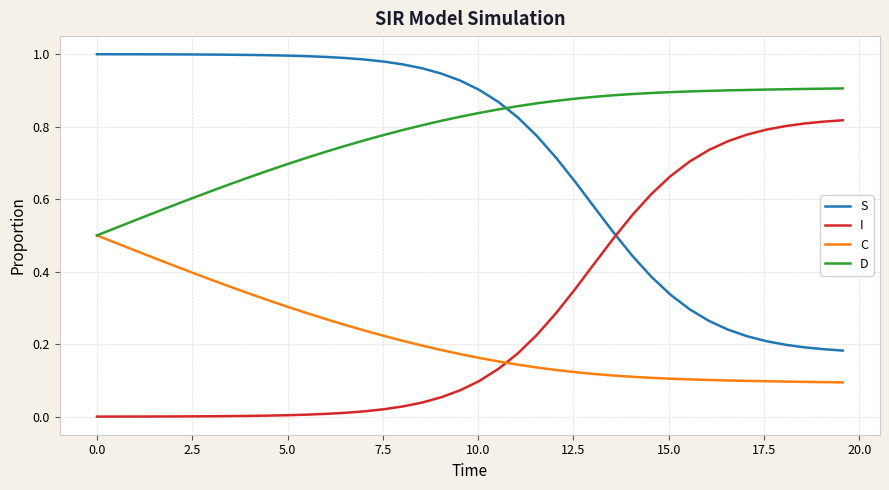

True or false: I and D cross at least once.

False